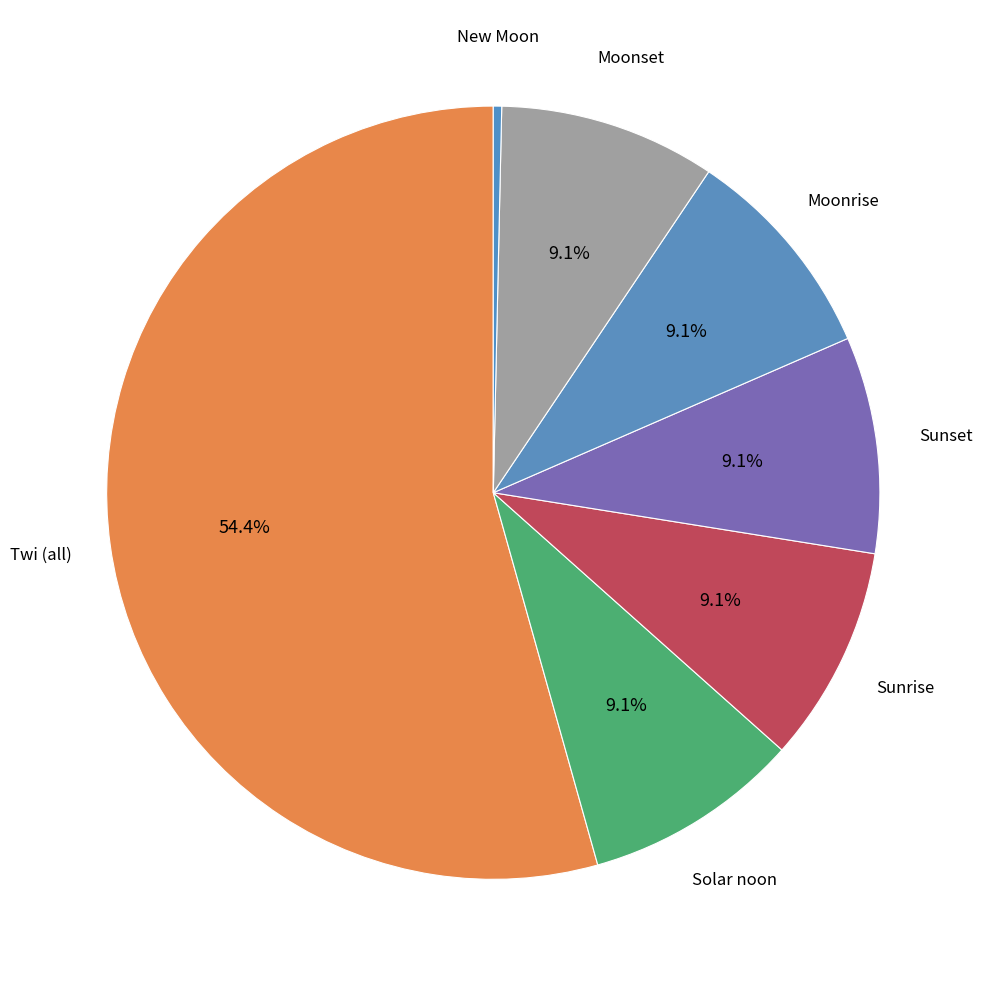

Count the number of slices in the pie.

7